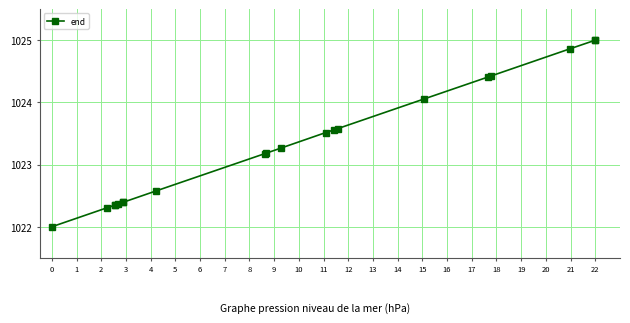

What is the maximum value shown in the chart?

1025.0